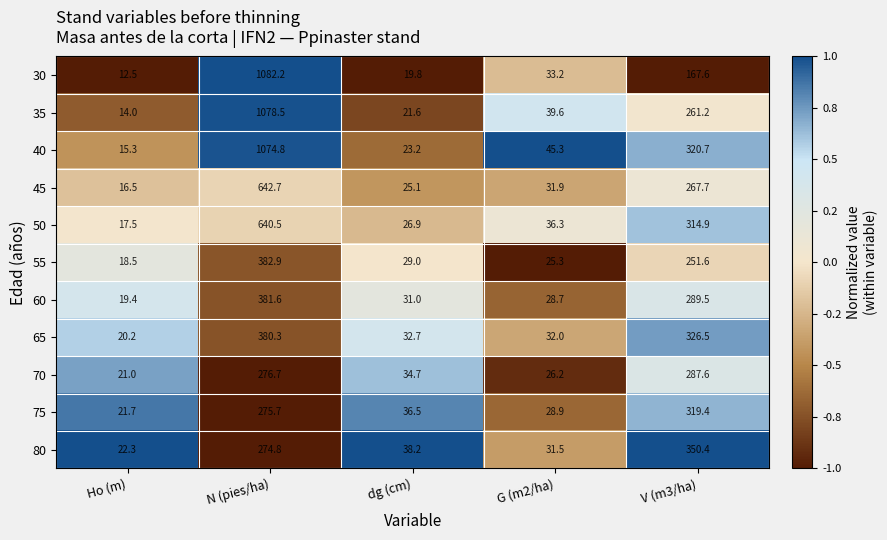

Rank the series by their maximum value, from lowest to highest.

70, 75, 80, 65, 60, 55, 50, 45, 40, 35, 30